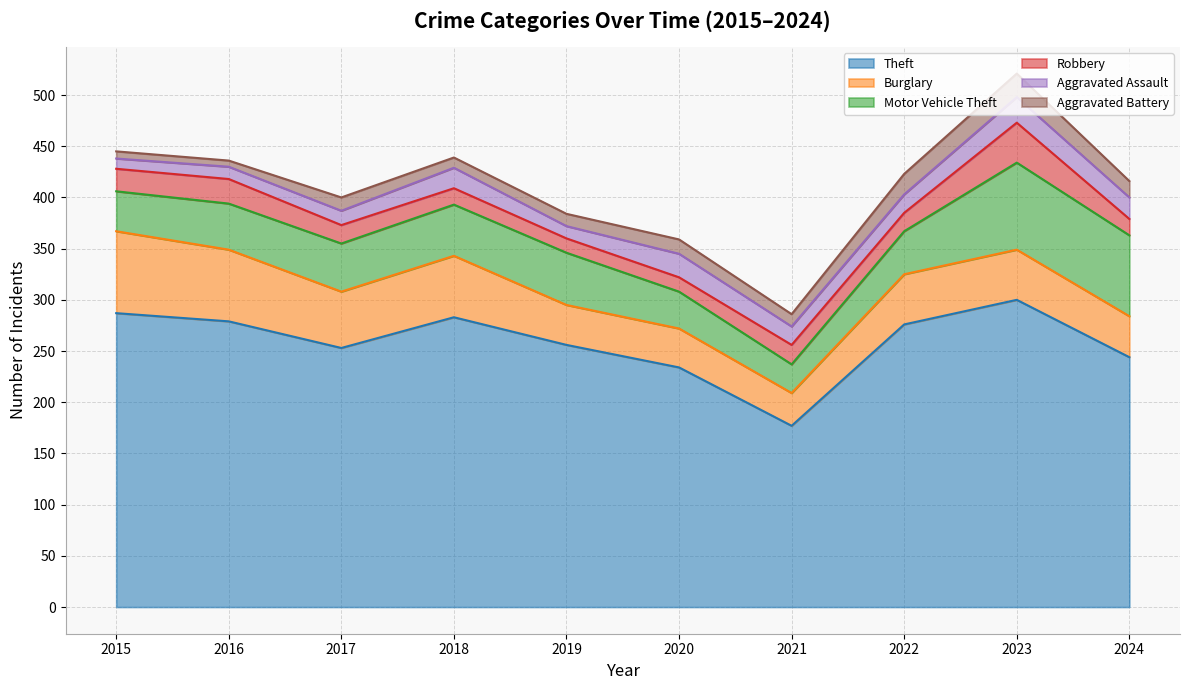

What is the smallest value displayed?

6